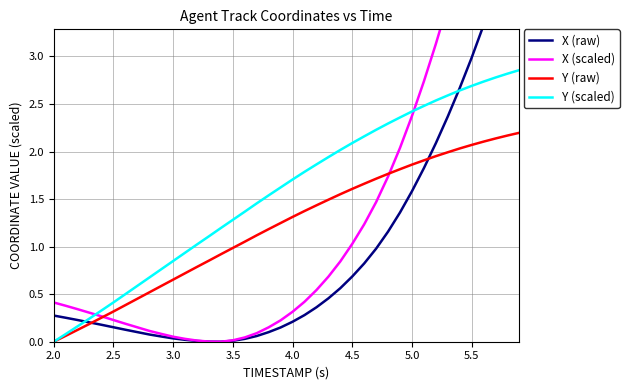

After their last crossing, which series has the higher values: X (raw) or Y (raw)?

X (raw)